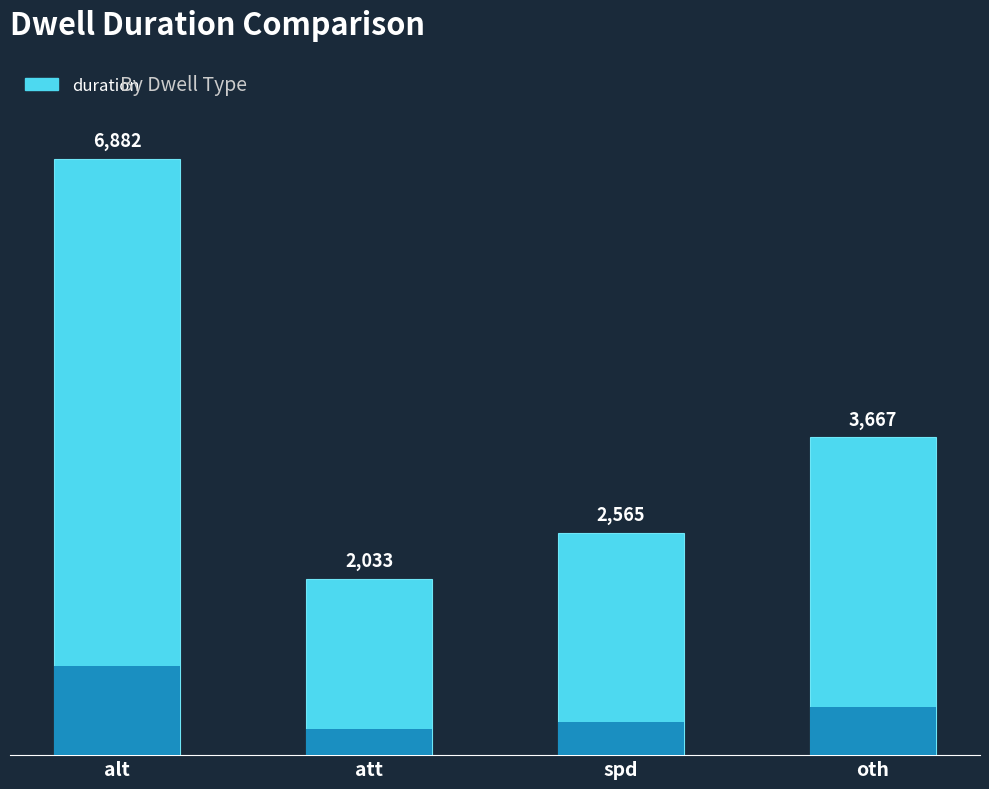

Is it true that the value at spd is 1466?

False